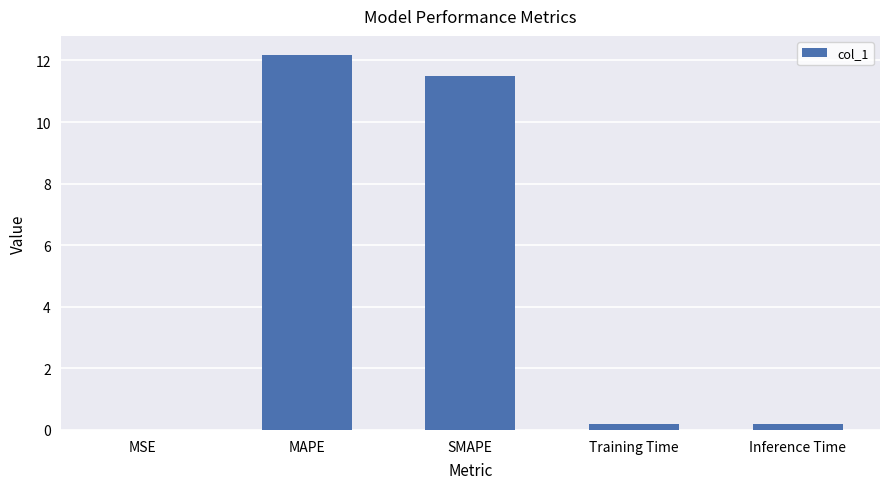

What is the sum of all values?

24.0